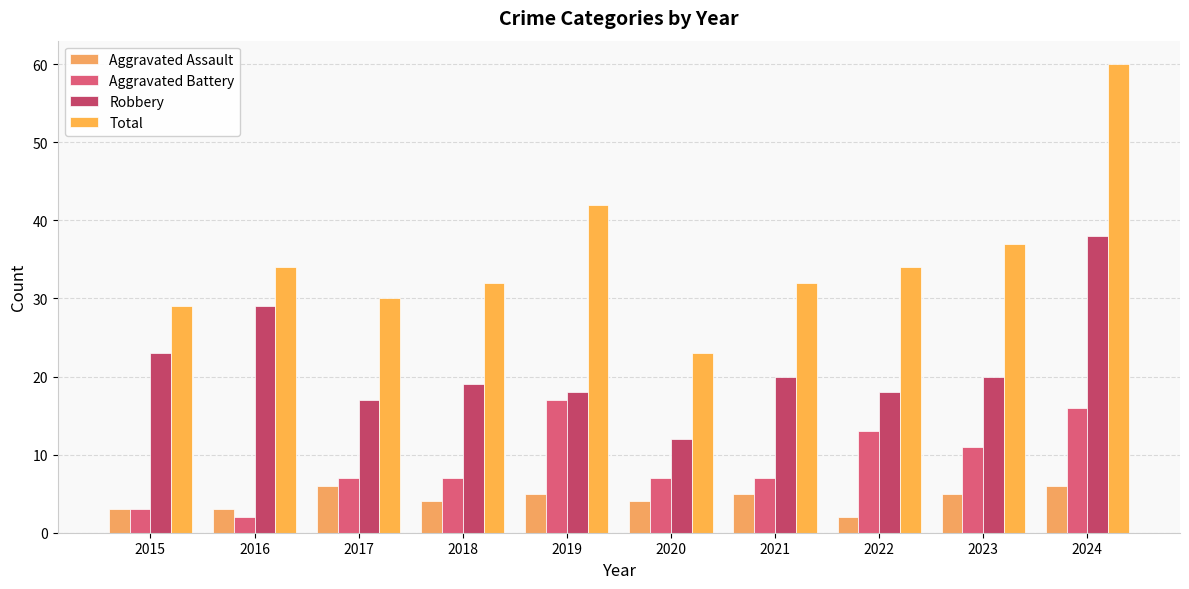

Rank the series by their average value, from lowest to highest.

Aggravated Assault, Aggravated Battery, Robbery, Total